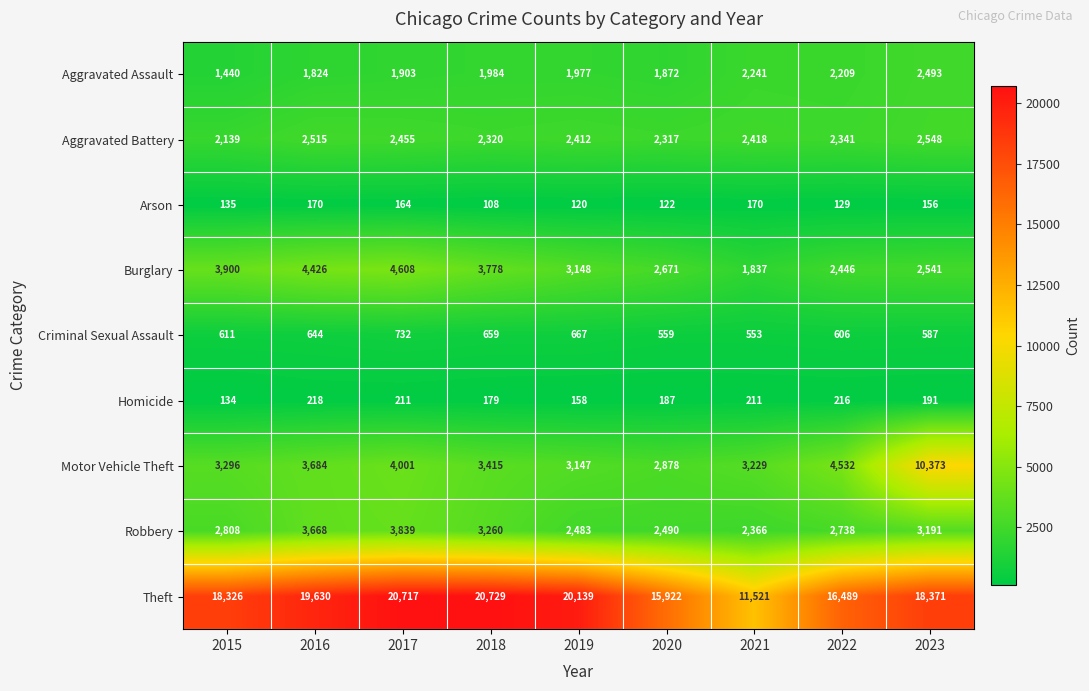

What is the total value across all series at 2023?

40451